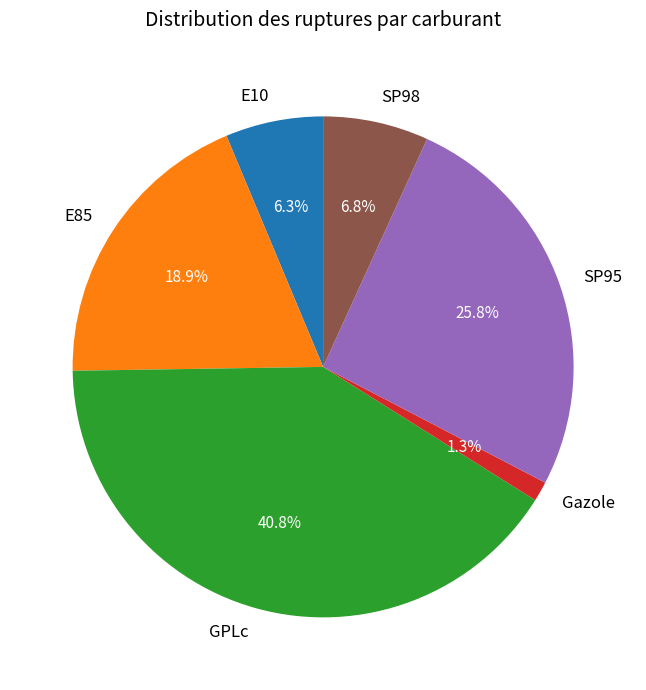

To the nearest percent, what portion does E10 represent?

6%